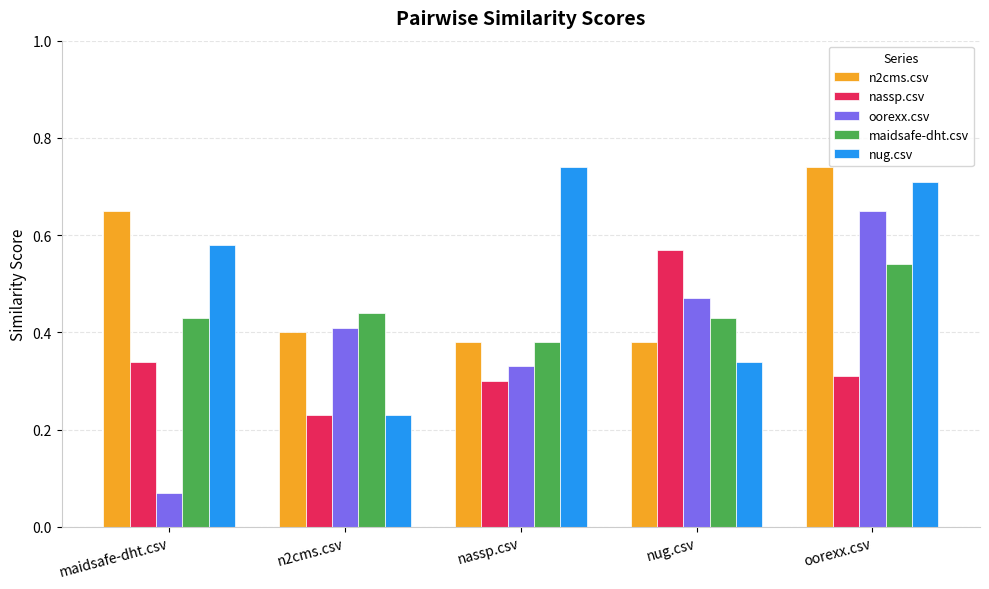

Rank the categories by nug.csv value from highest to lowest.

nassp.csv, oorexx.csv, maidsafe-dht.csv, nug.csv, n2cms.csv